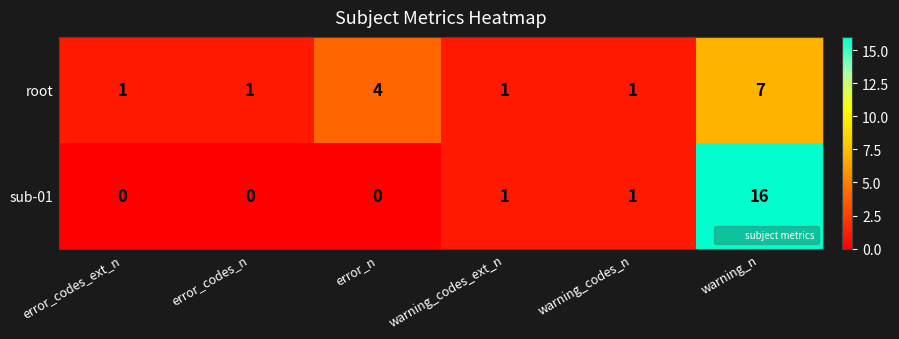

Reading left to right, transcribe all the data shown in this chart.

root: 1	1	4	1	1	7
sub-01: 0	0	0	1	1	16